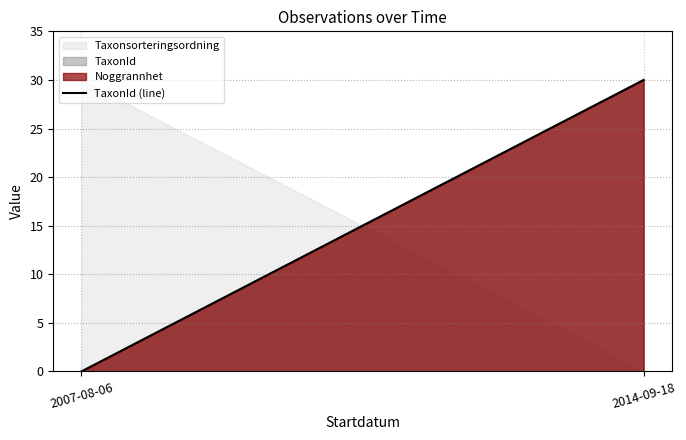

List the labels in order of value, smallest first.

2007-08-06, 2014-09-18